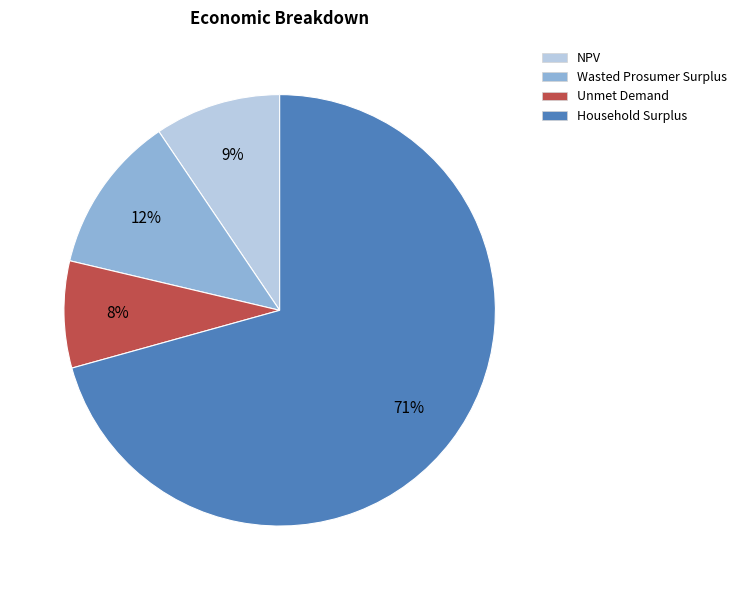

Which category has the biggest portion of the pie?

Household Surplus